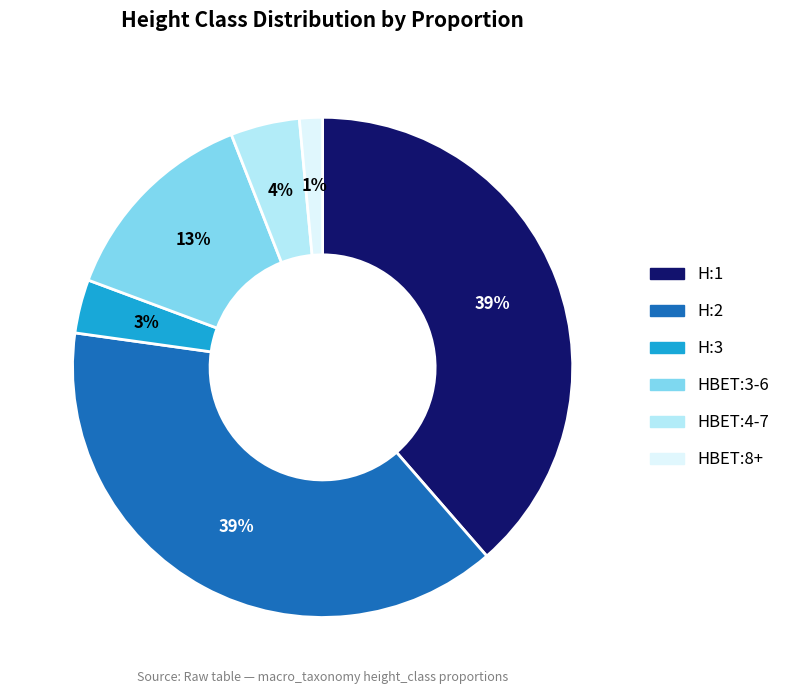

To the nearest percent, what is the average slice percentage?

17%